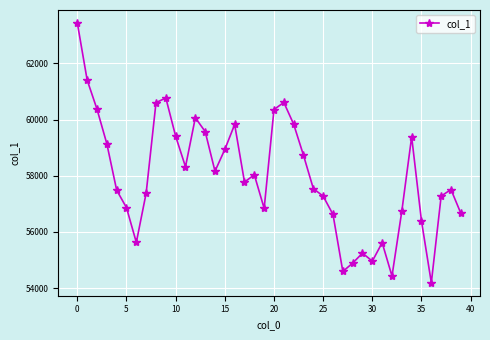

What is the value of the 3rd point from the left?

60368